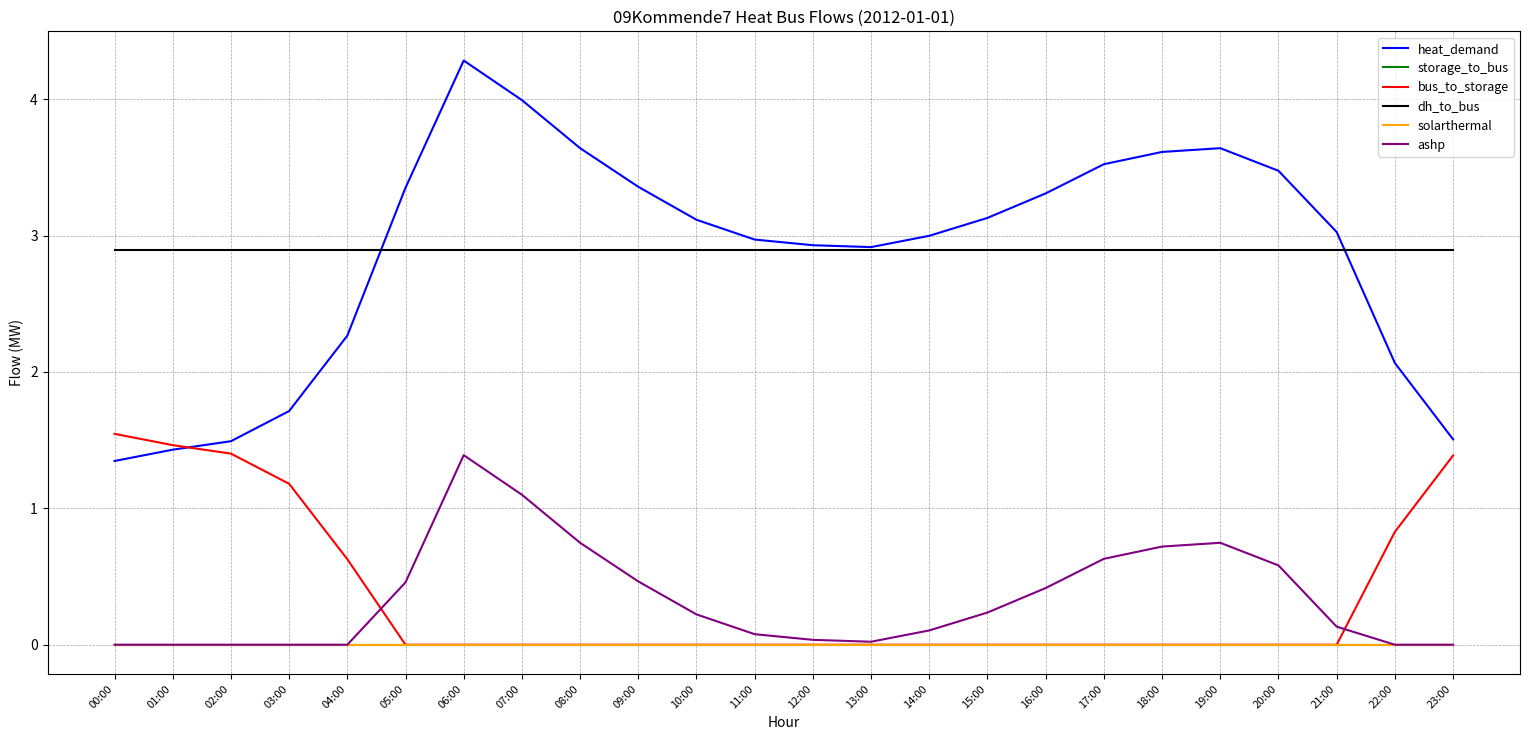

Does the chart have visible grid lines?

Yes